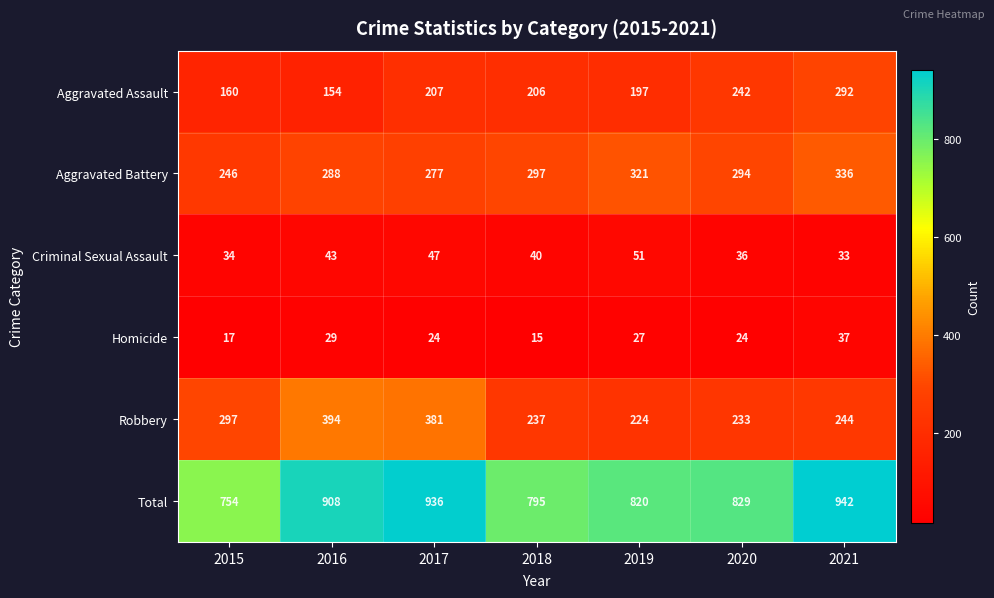

At how many categories does at least one series exceed 508?

7